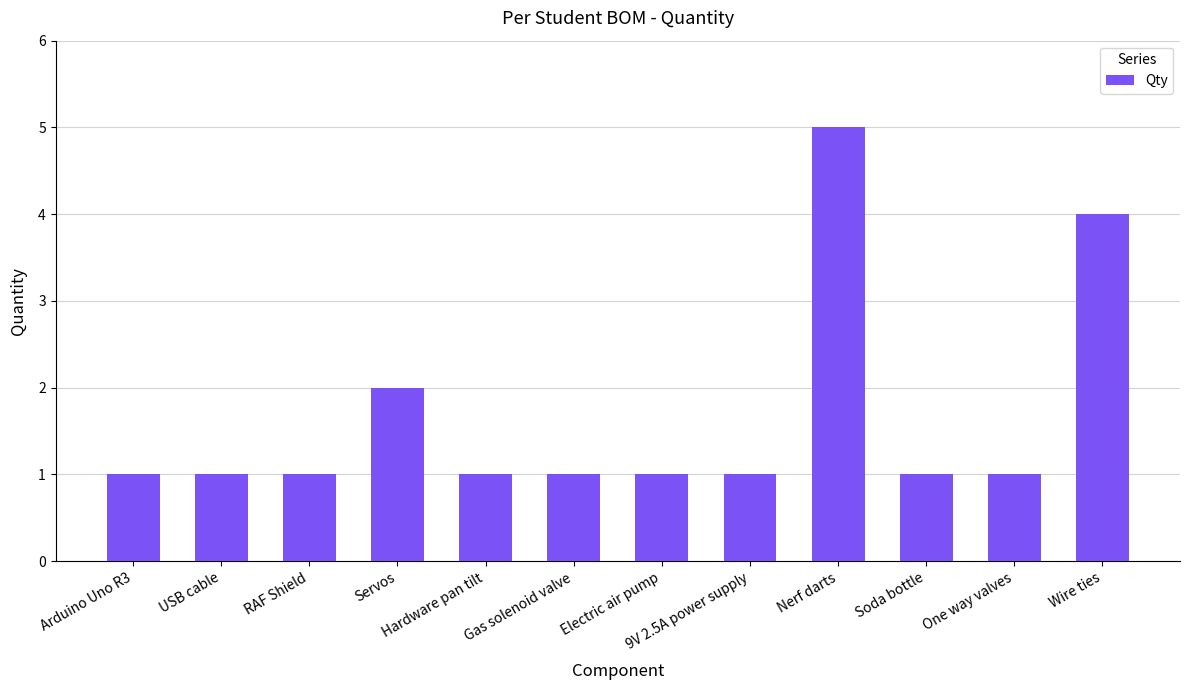

The chart shows a value of 0 at Electric air pump. True or false?

False